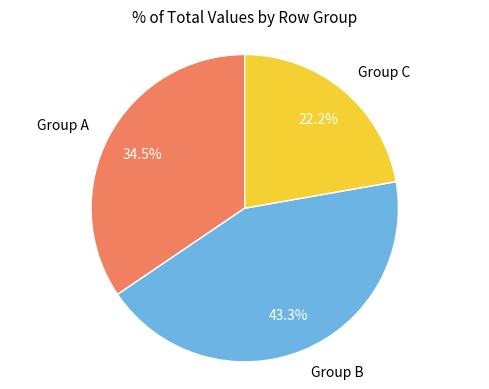

Which category has the smallest portion of the pie?

Group C